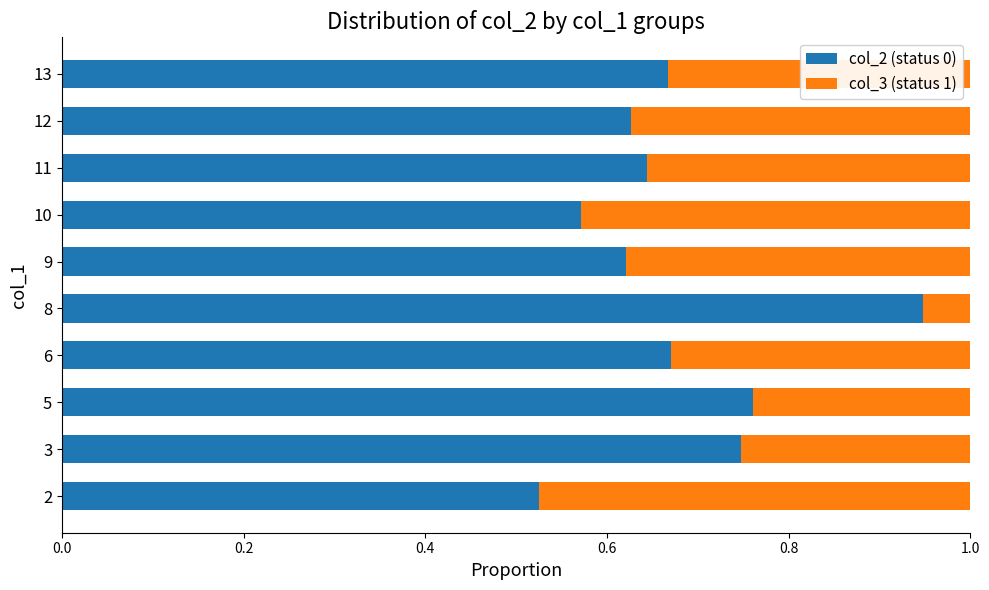

True or false: col_2 (status 0) has a value of 1.0 at 11.

False